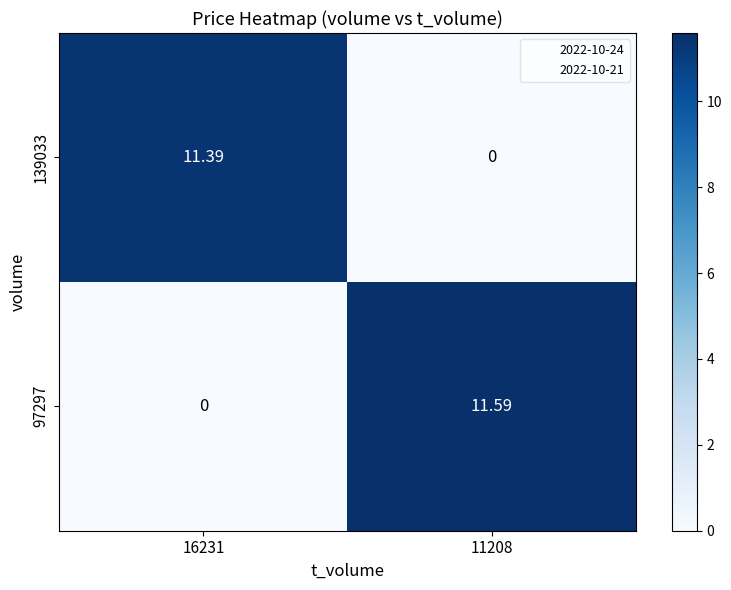

Reading left to right, list all the values displayed in this chart.

139033: 16231=11.4	11208=0.0
97297: 16231=0.0	11208=11.6